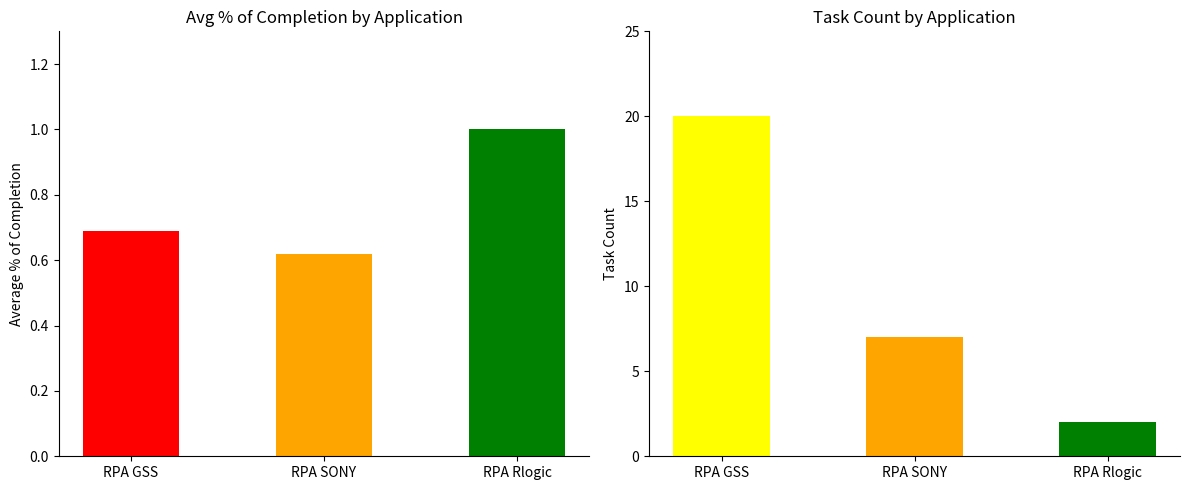

How many series are shown in this chart?

2